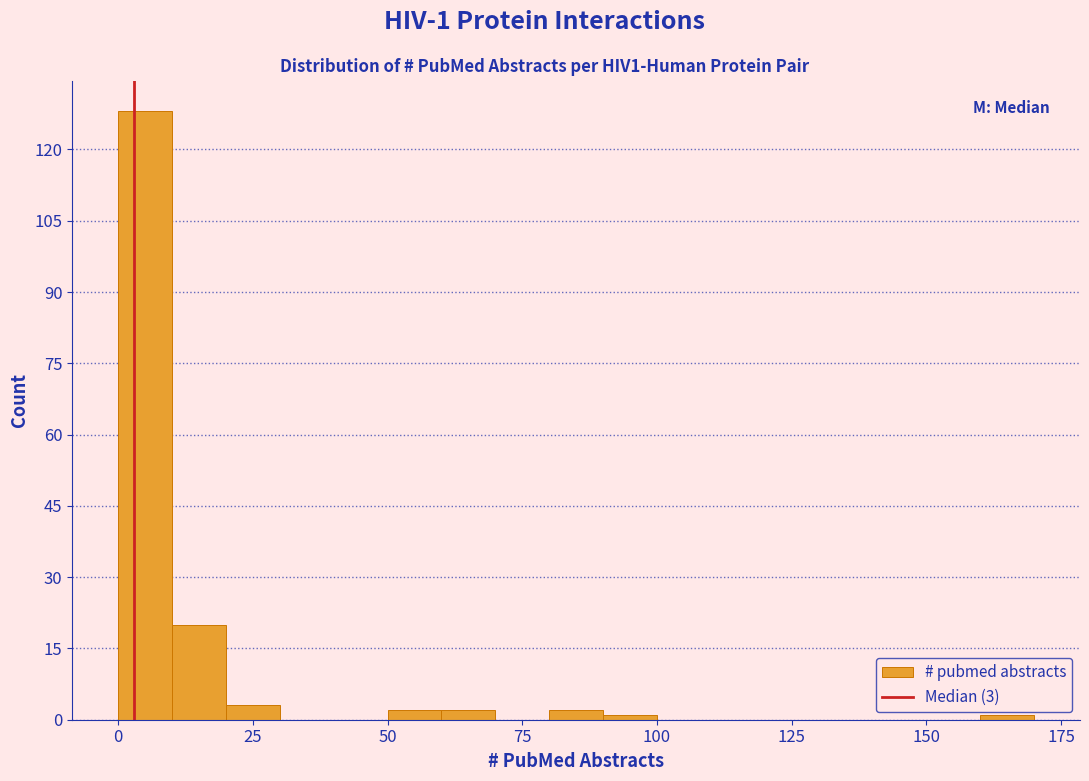

Around what value on the x-axis is the tallest bar? Give the approximate position of its centre, as read against the axis.

5